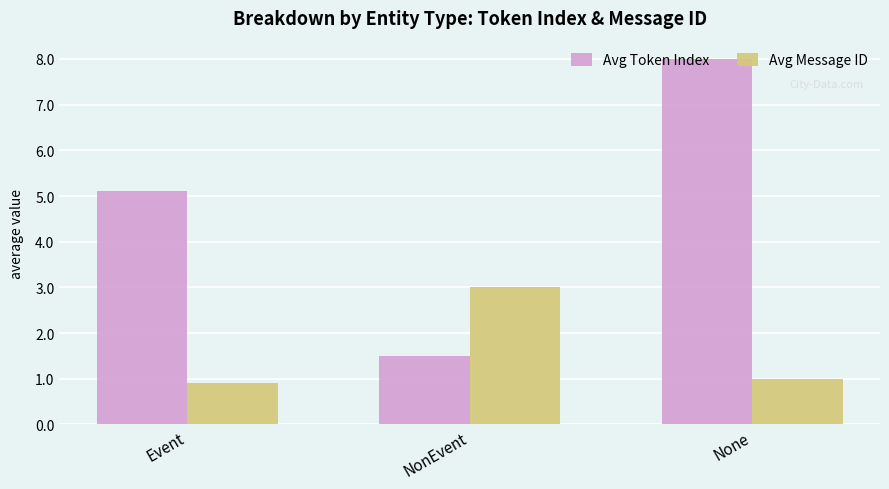

Are the bars horizontal?

No